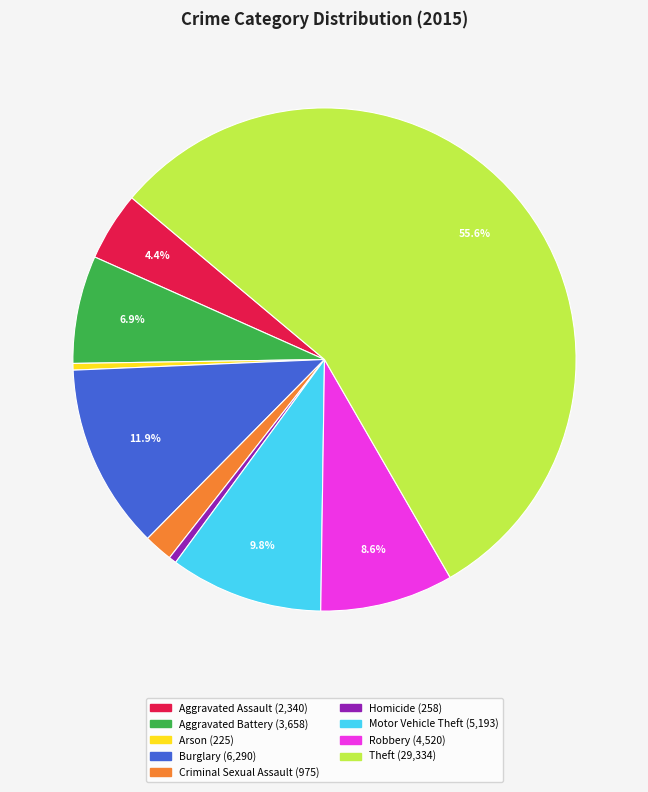

How many segments does this pie chart have?

9